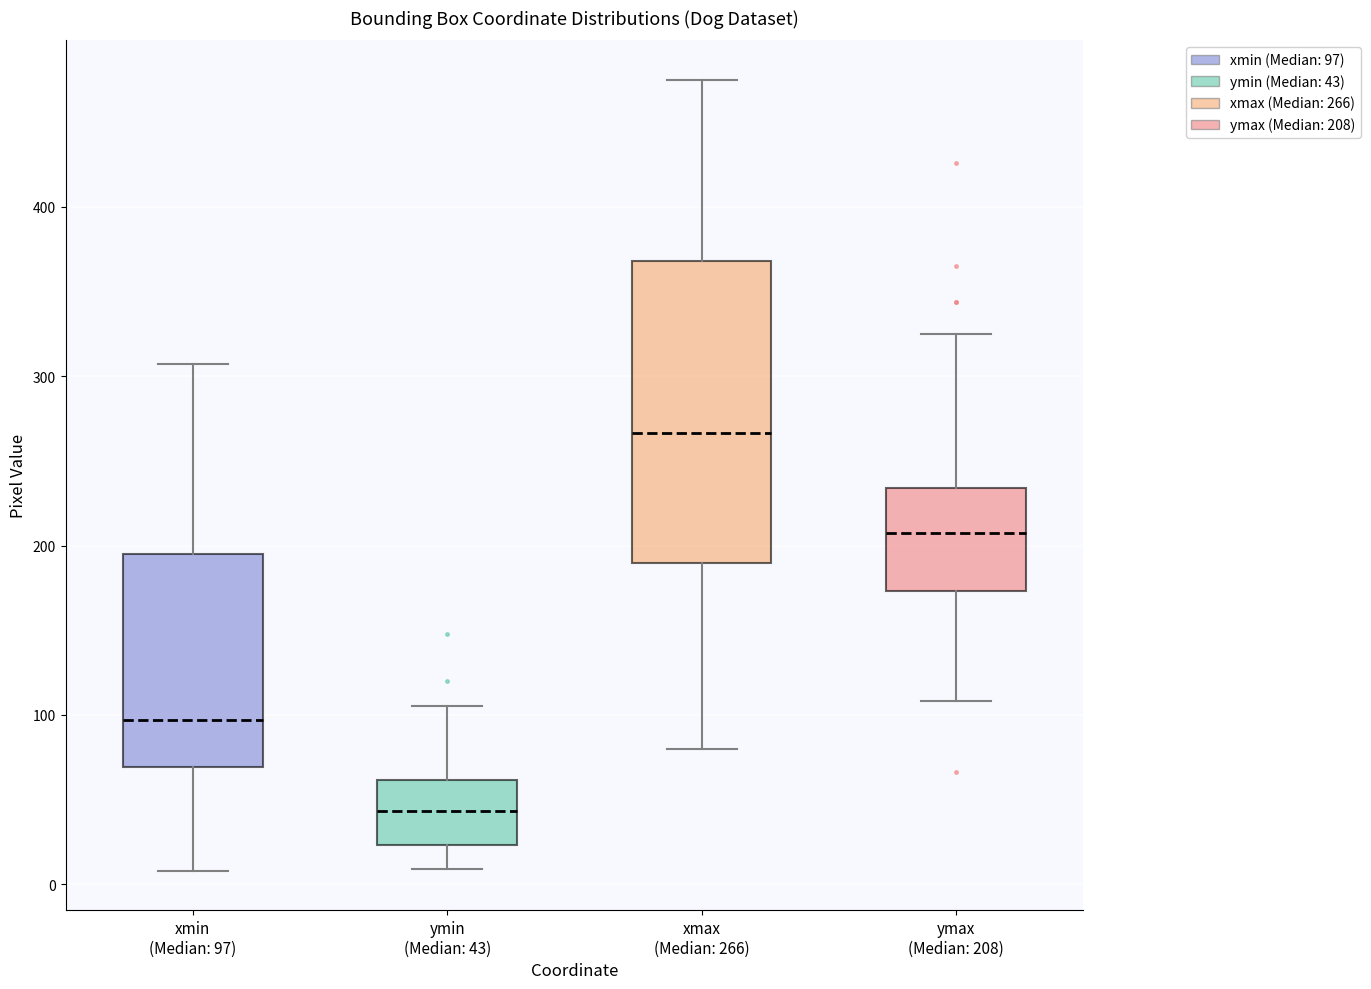

Where is the upper edge of the box for ymin (Median: 43) on the y-axis? The values are not printed on the chart, so give them approximately, as read against the axis.

60